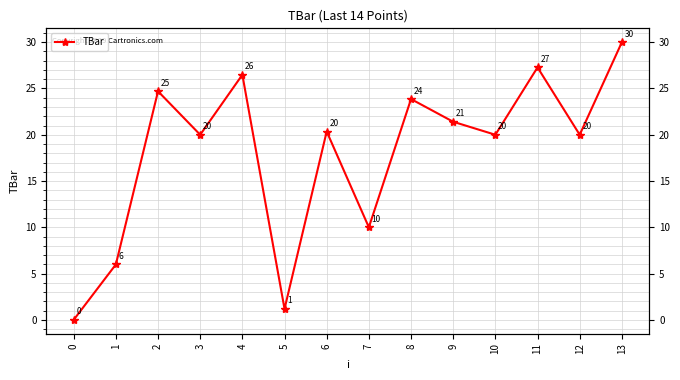

Is it true that the value at 5 is 1.2?

True